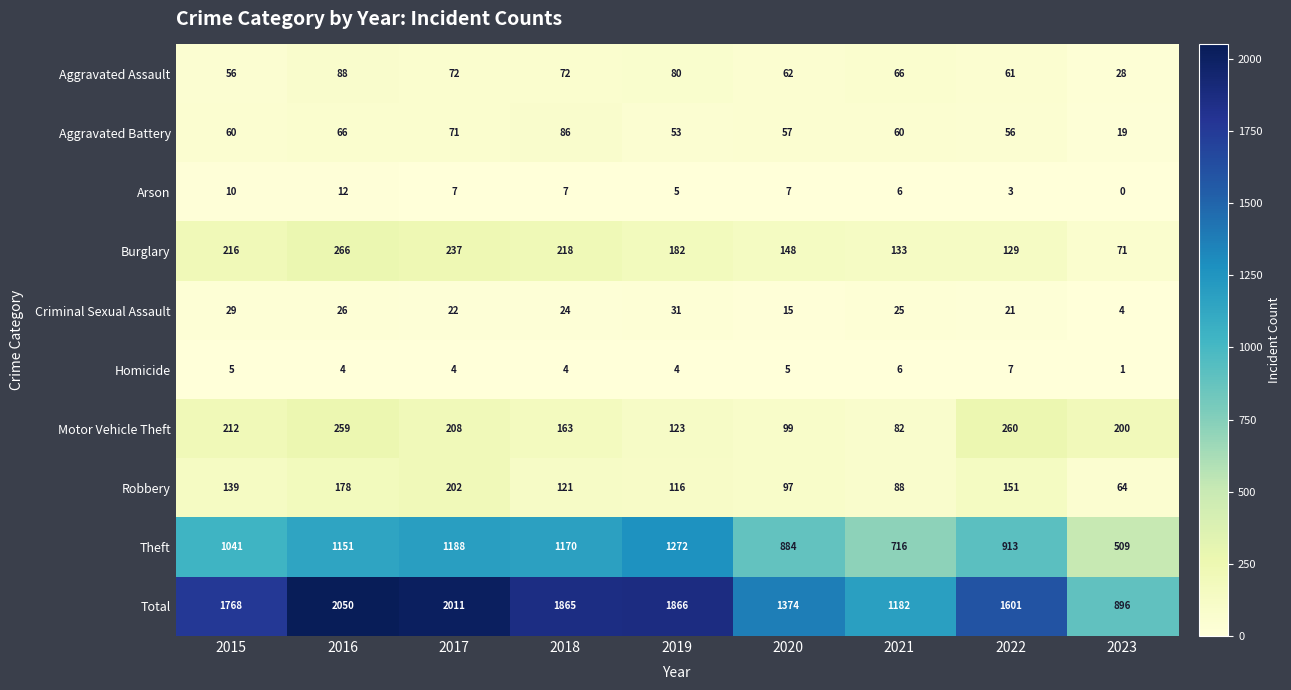

At which category is the sum across all series the highest?

2016